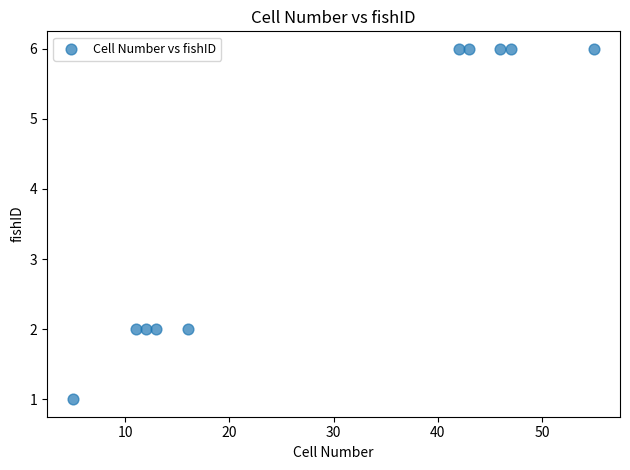

What is the average X value?

29